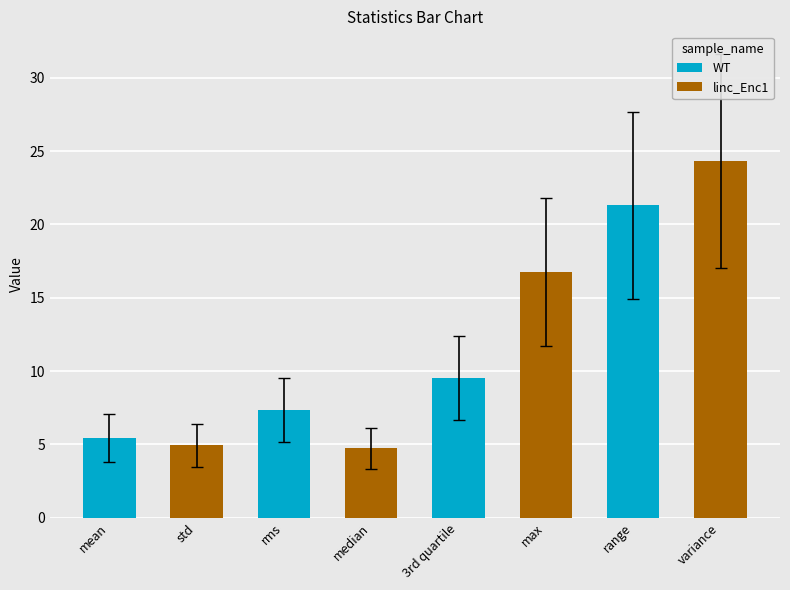

Where does the data first go above 9?

3rd quartile